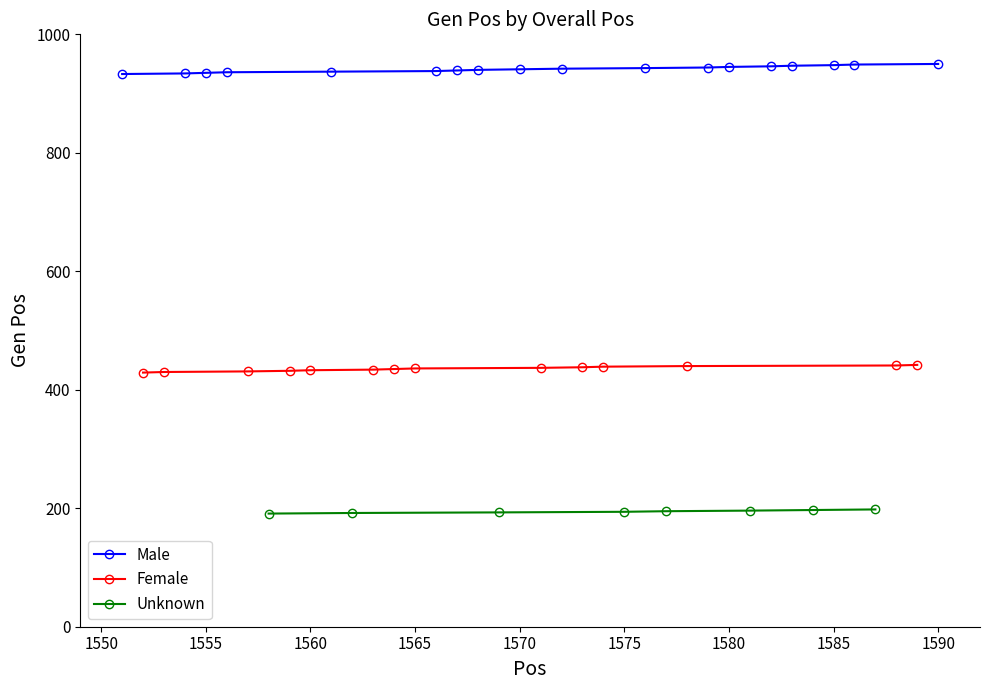

Count the number of categories in the chart.

18